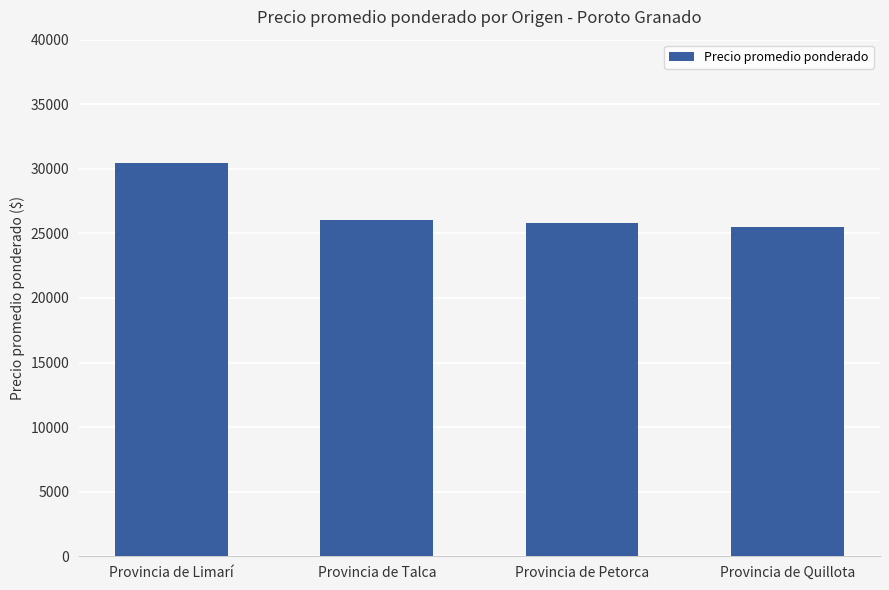

Are the bars grouped side by side (vs. stacked)?

No